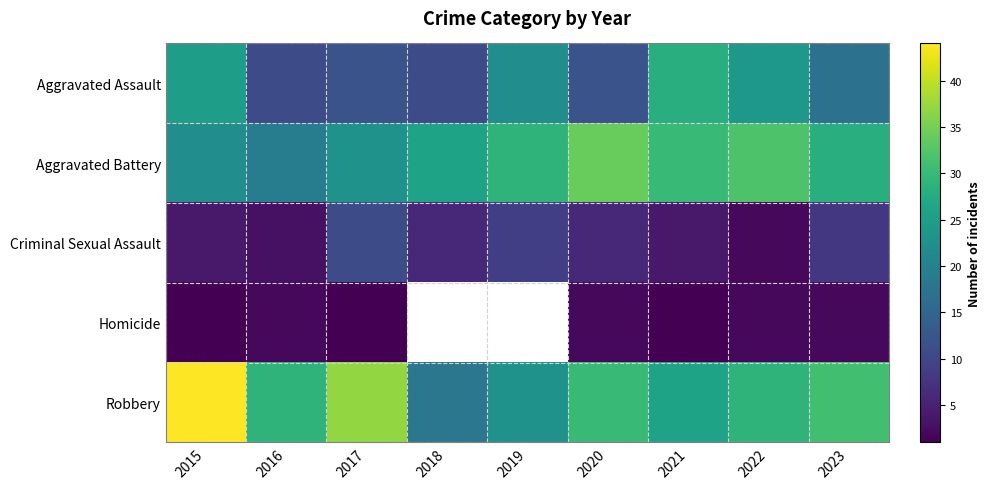

How many values in the Robbery series exceed 29?

4